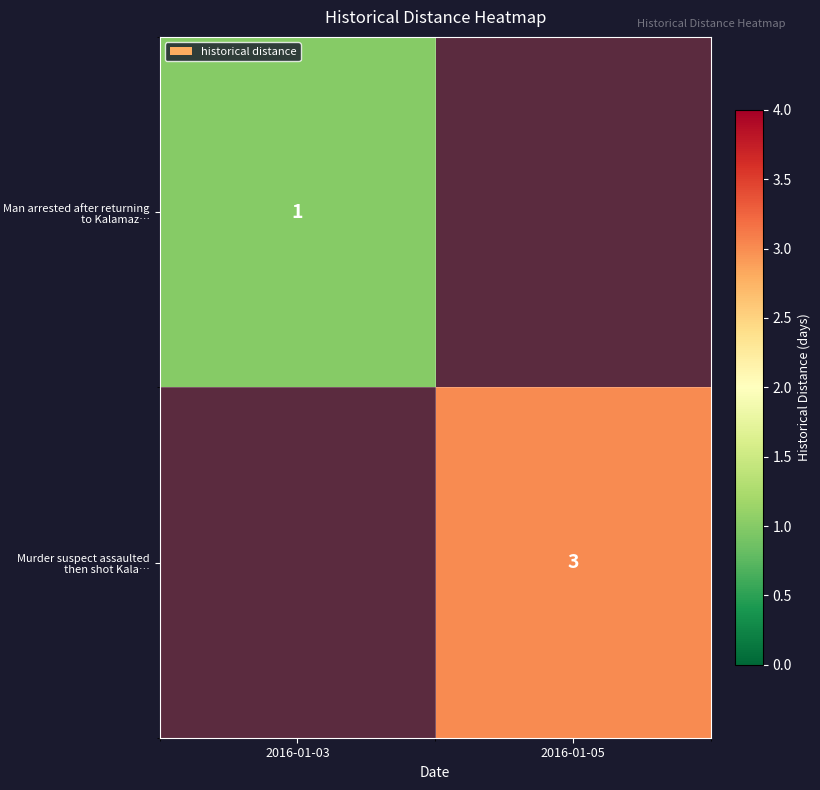

Between 2016-01-03 and 2016-01-05, which is larger?

2016-01-05